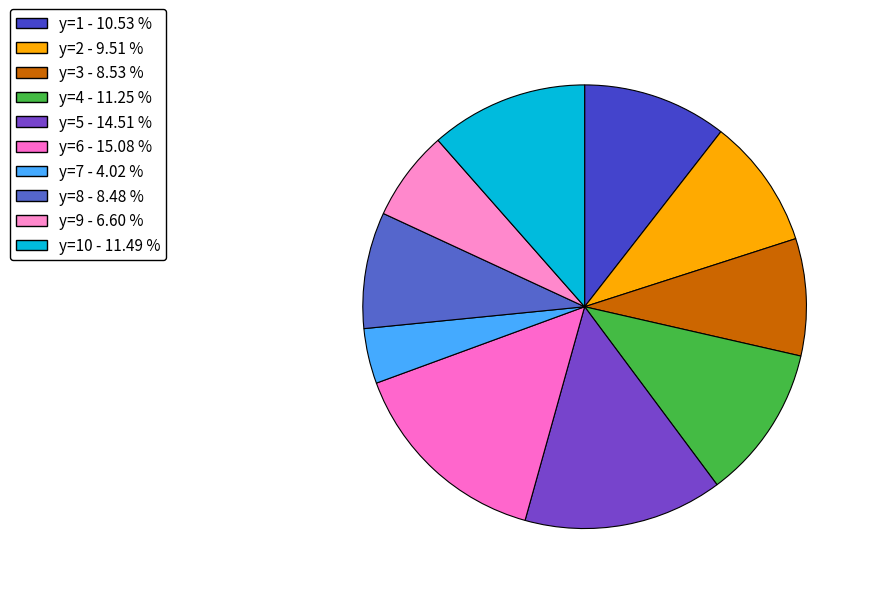

Count the number of slices in the pie.

10